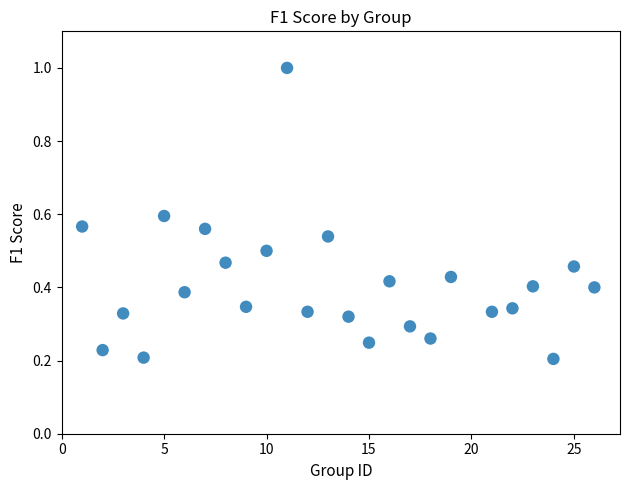

What is the range of Y values (max minus min)?

0.8